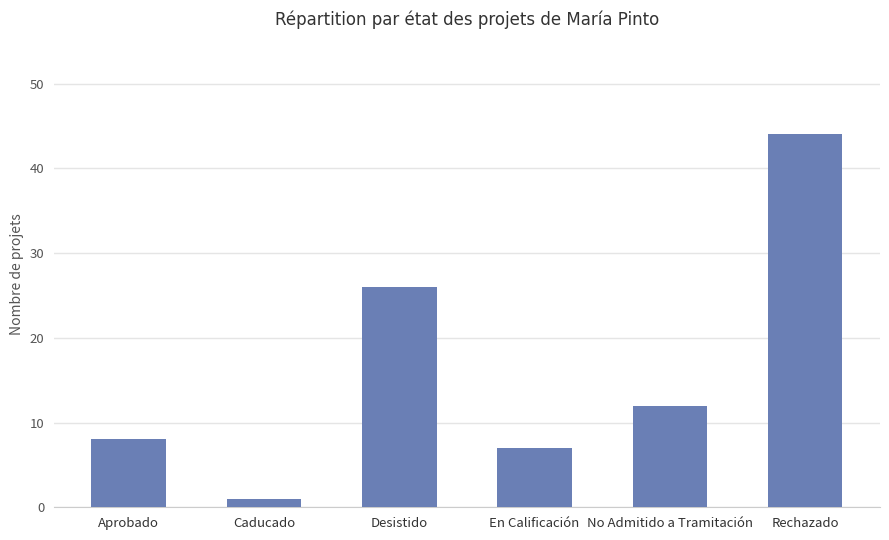

Are the bars horizontal?

No